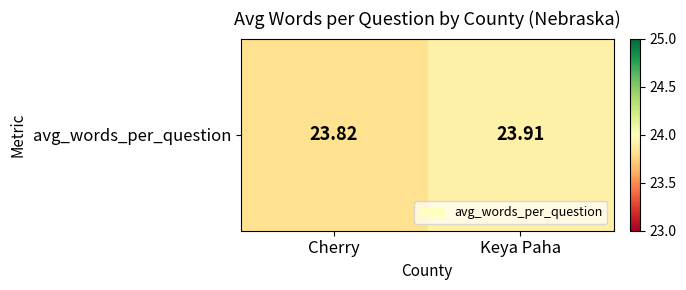

What is the change in value from Cherry to Keya Paha?

+0.1